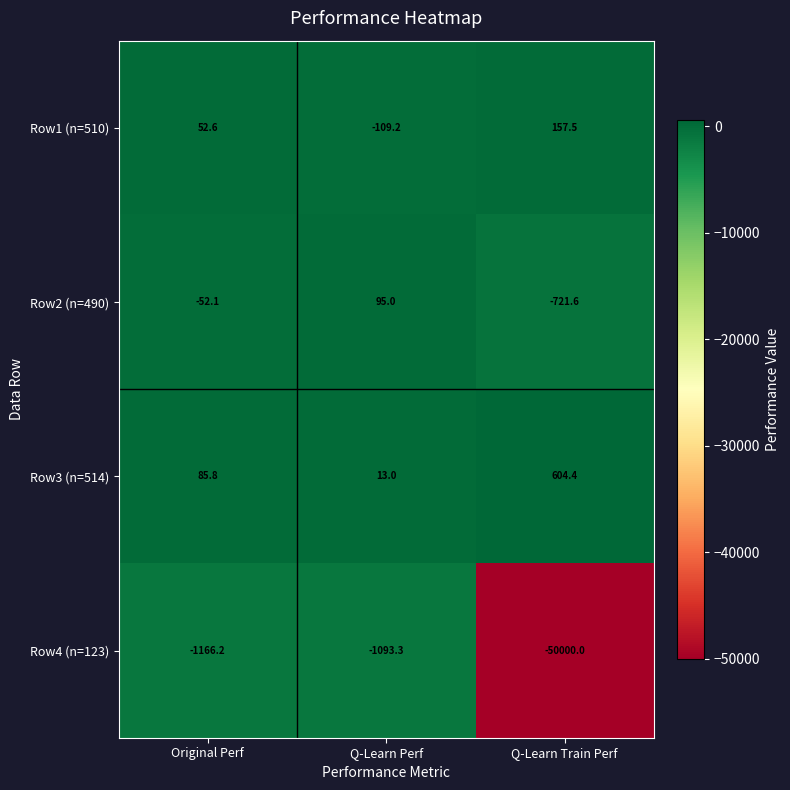

Which category has the highest value across all series?

Q-Learn Train Perf